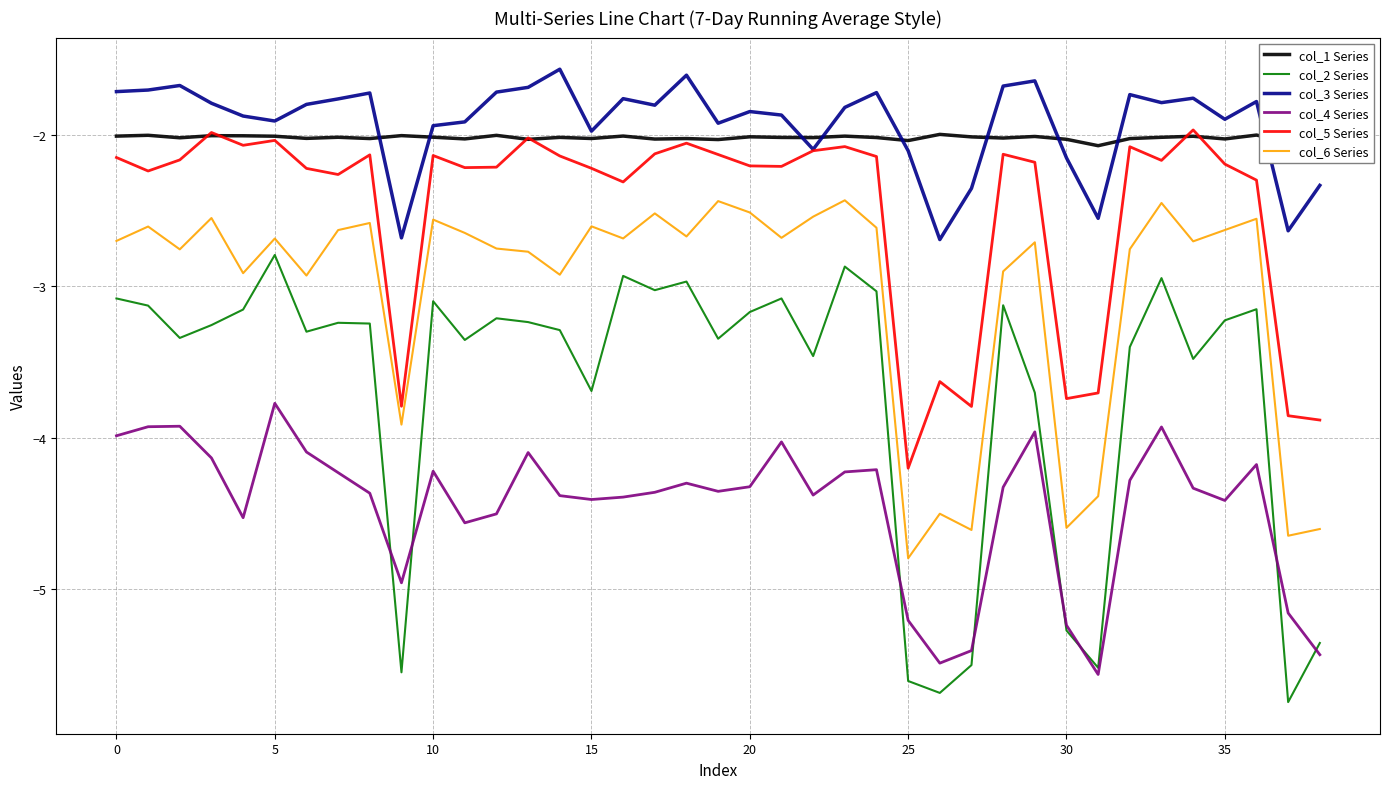

What is the maximum value shown in the chart?

-1.6